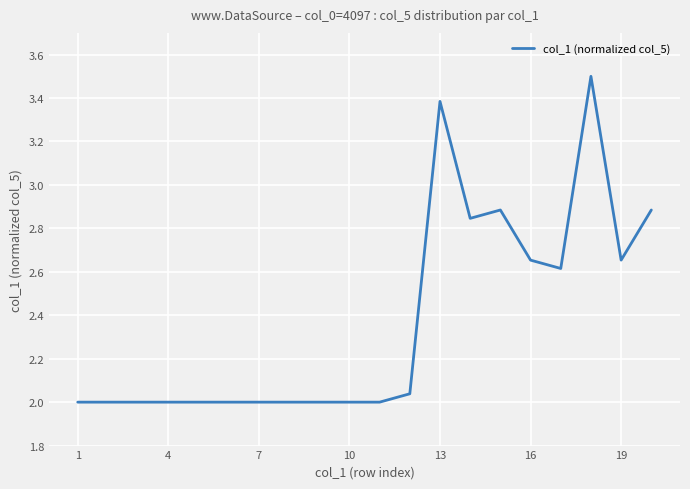

What is the difference between the maximum and minimum values?

1.5